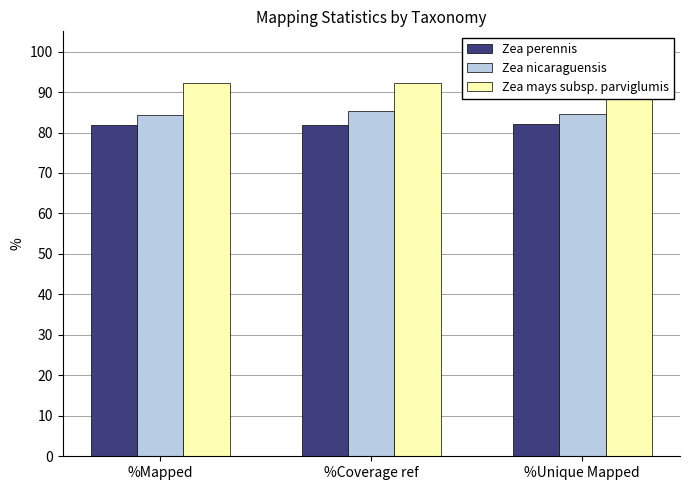

Where is Zea mays subsp. parviglumis nearest to the value 92?

%Coverage ref